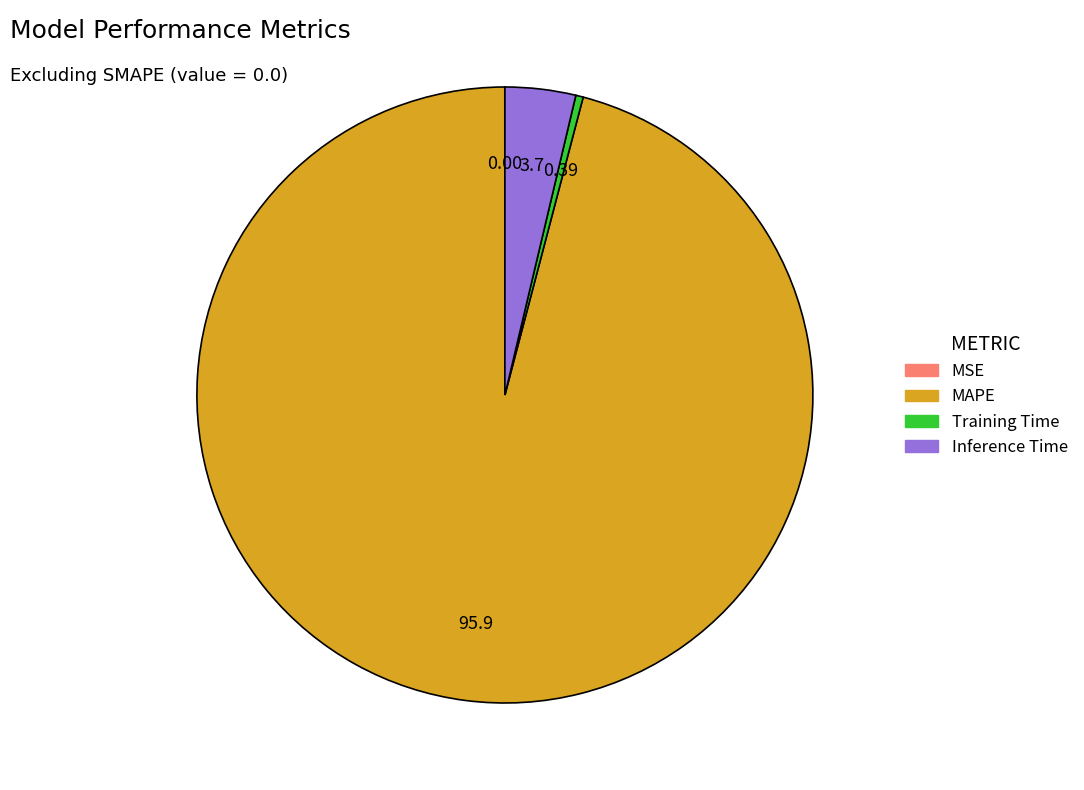

Between Inference Time and Training Time, which is larger?

Inference Time